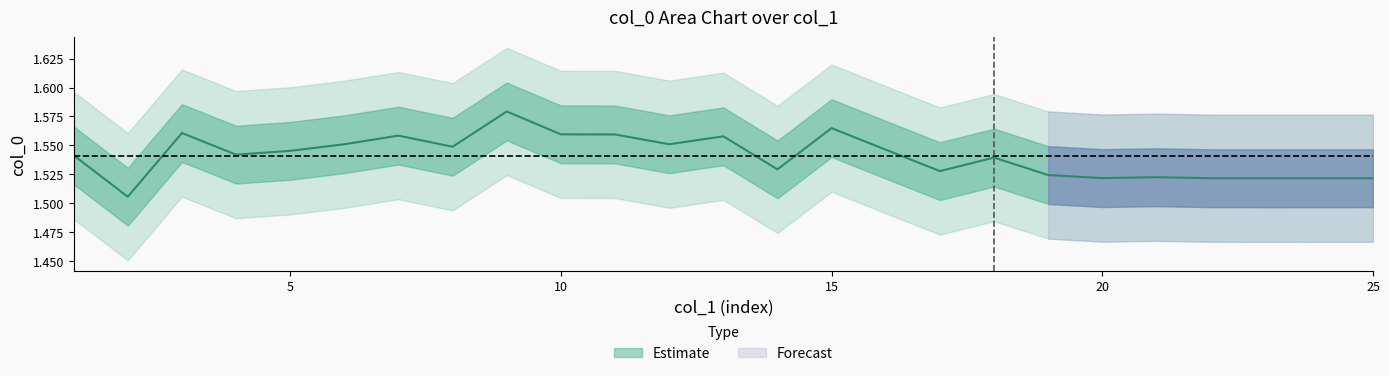

What is the value of the 18th point from the left?

1.5